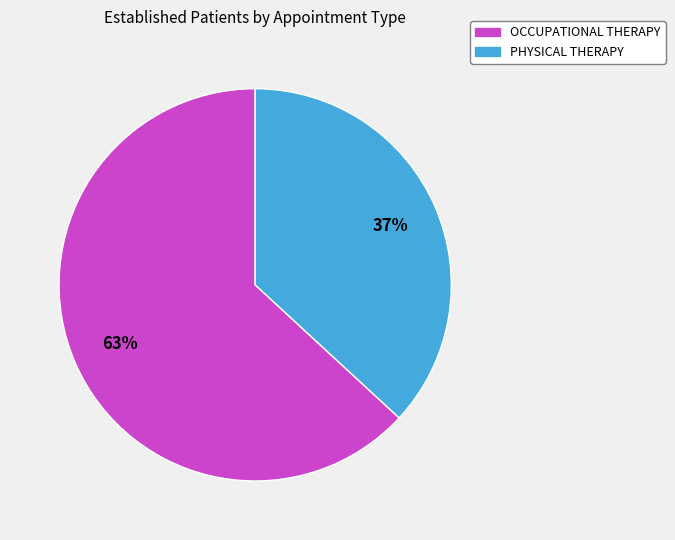

How many segments does this pie chart have?

2